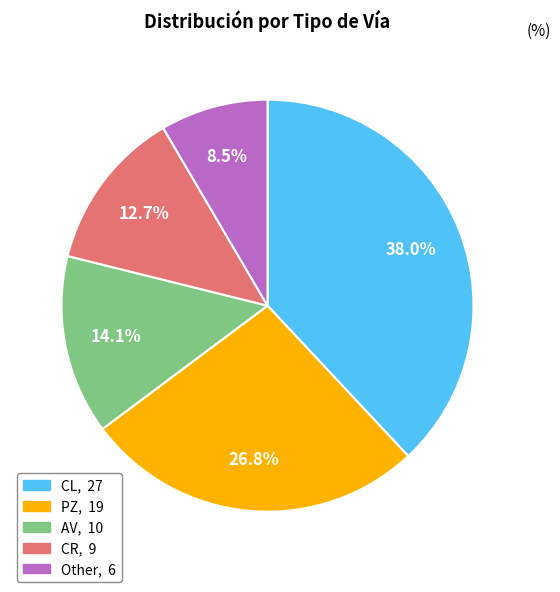

Which slice is the largest?

CL